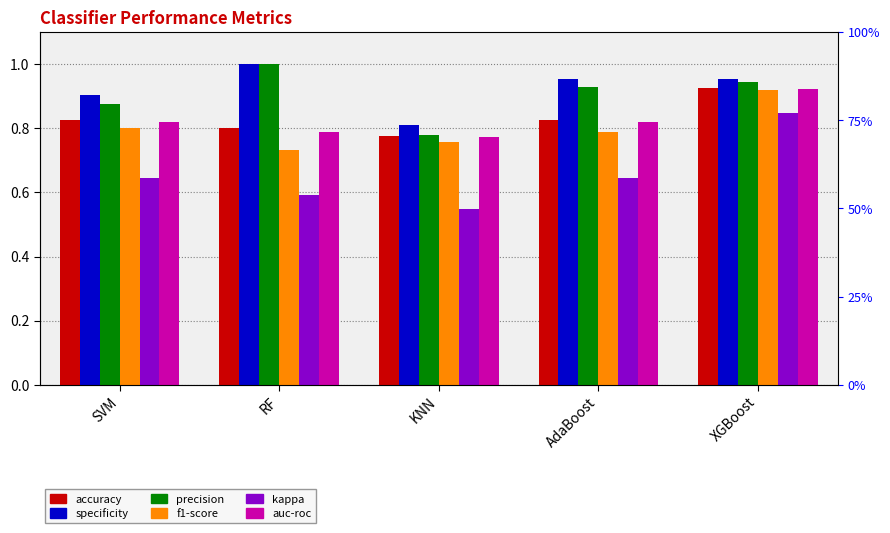

How many bars are there in each group?

6